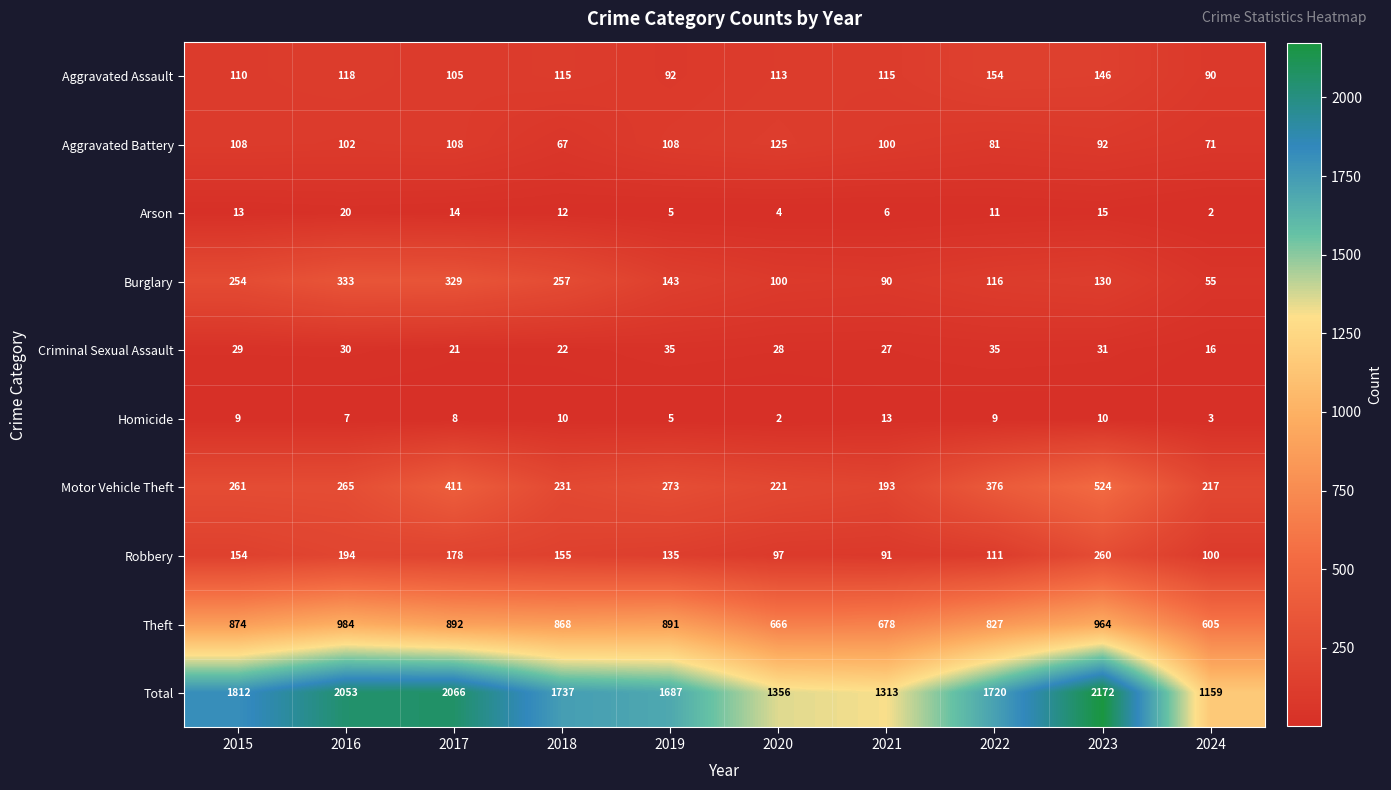

List the series in order of their peak value, highest first.

Total, Theft, Motor Vehicle Theft, Burglary, Robbery, Aggravated Assault, Aggravated Battery, Criminal Sexual Assault, Arson, Homicide